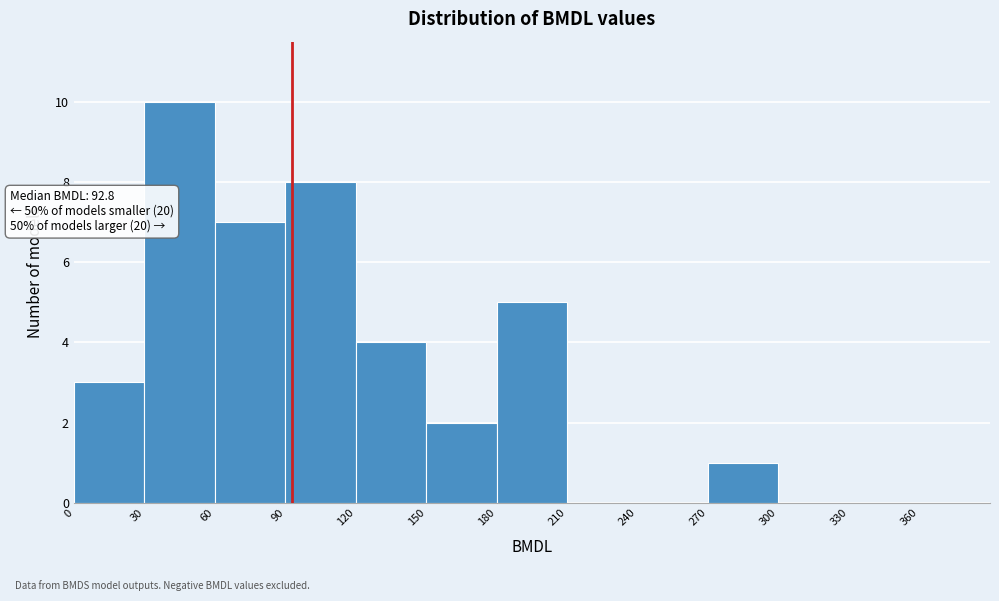

Over which range of the x-axis is the bar tallest?

30 to 60